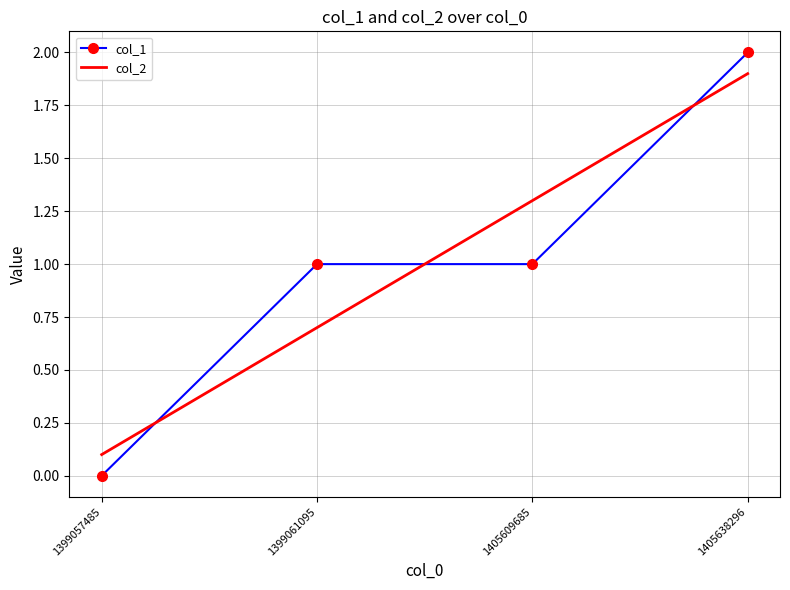

What is the difference between the values at 1399061095 and 1405638296?

1